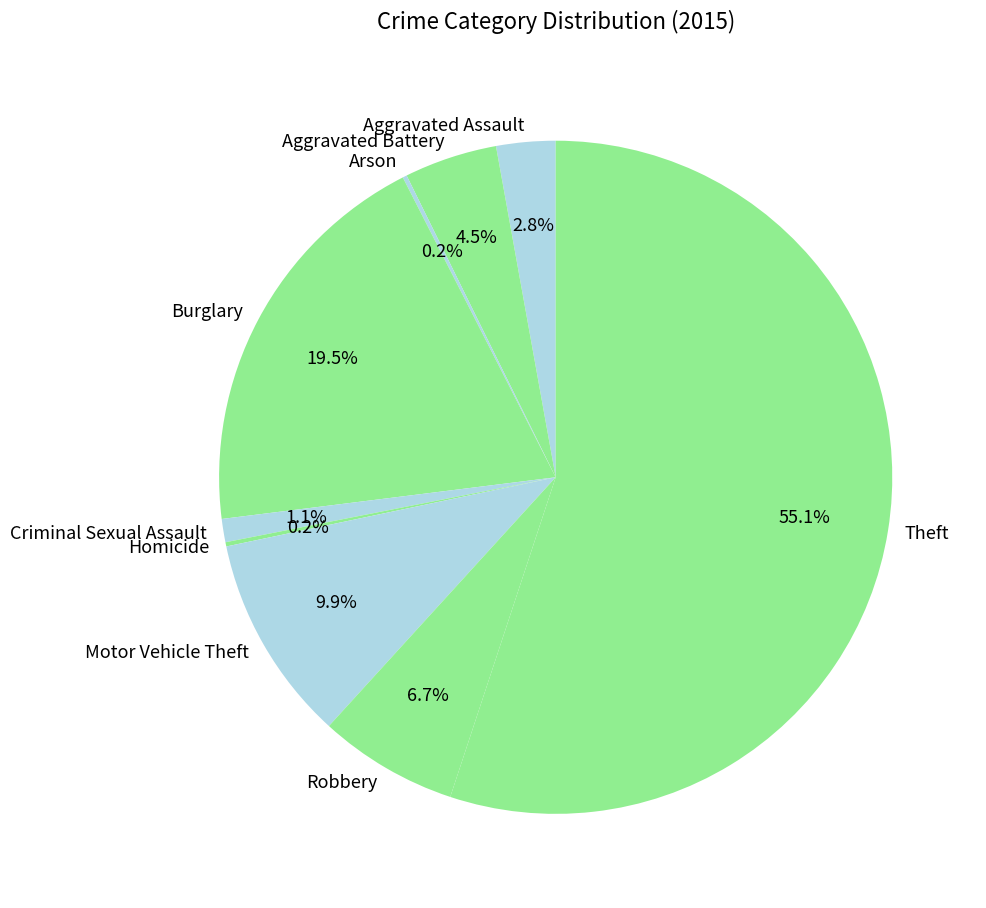

Does Criminal Sexual Assault represent more than half of the total?

No